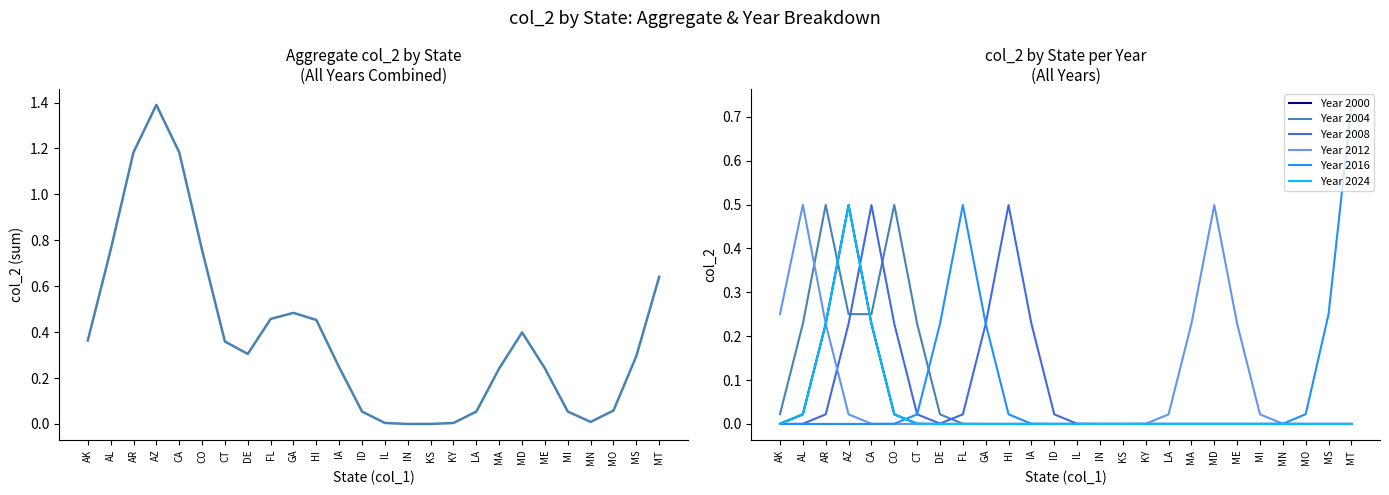

Between IN and MO, which series saw the biggest shift?

2000